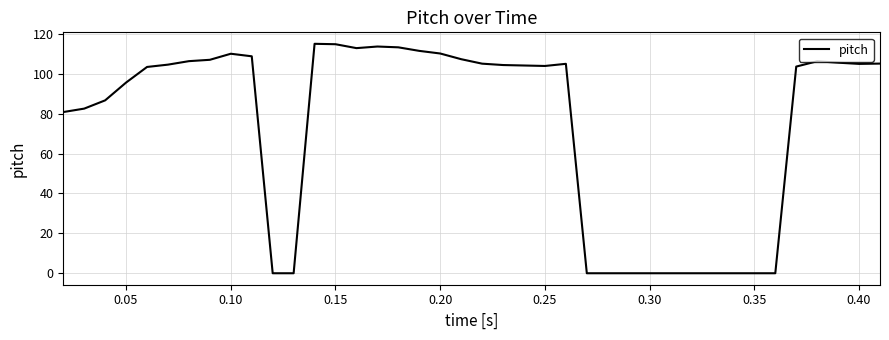

What is the maximum value shown in the chart?

115.1